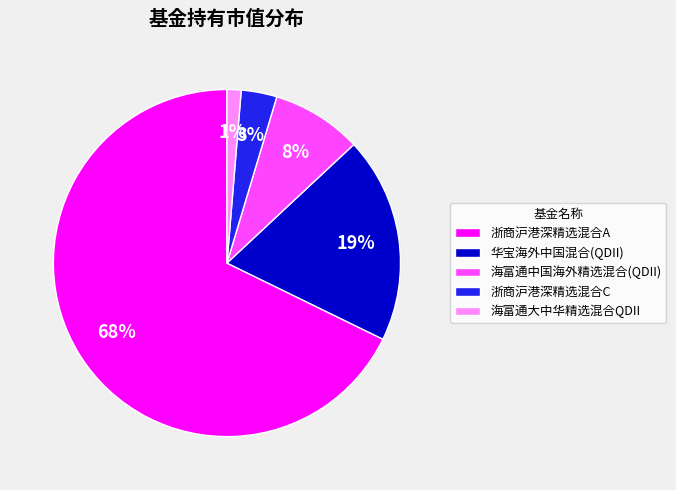

Which slice represents more than half of the pie?

浙商沪港深精选混合A